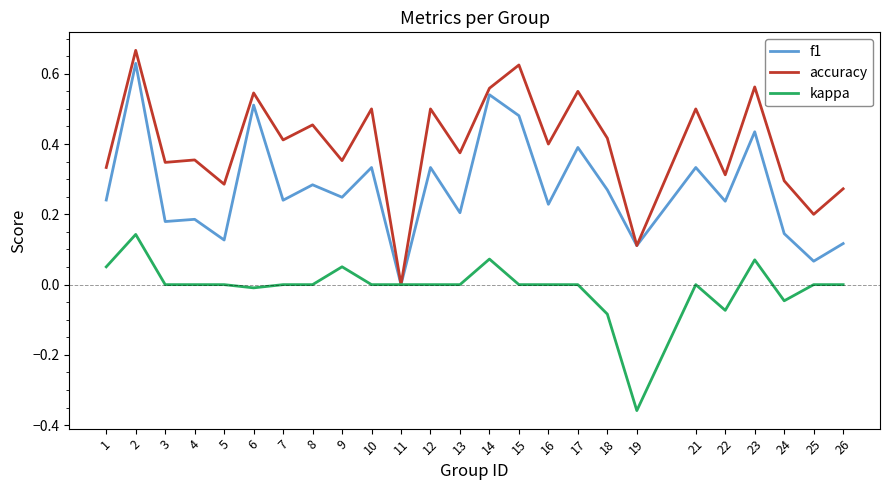

At which category does the chart reach its minimum across all series?

19